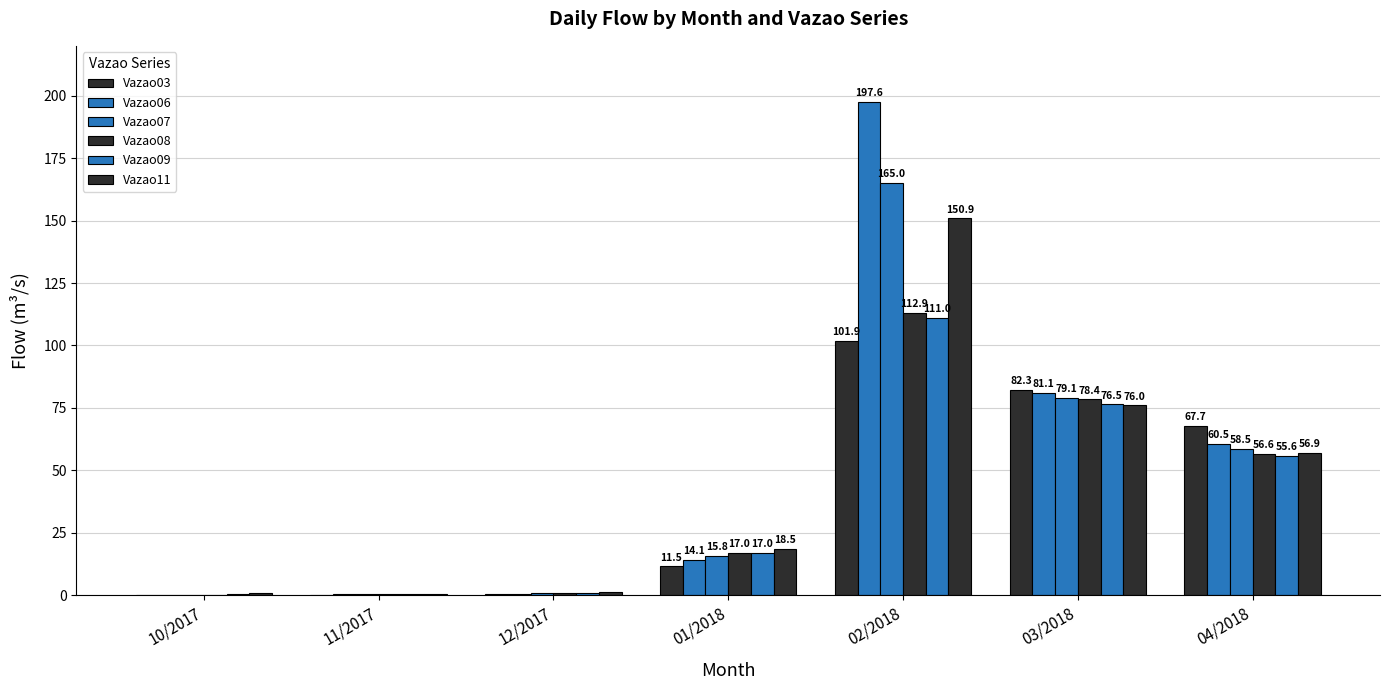

How many data points in Vazao09 are above 17?

4